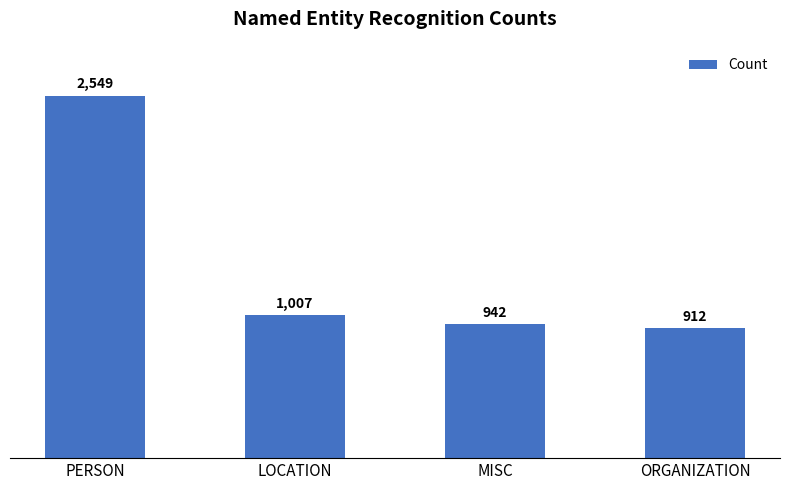

How many categories are shown in the chart?

4